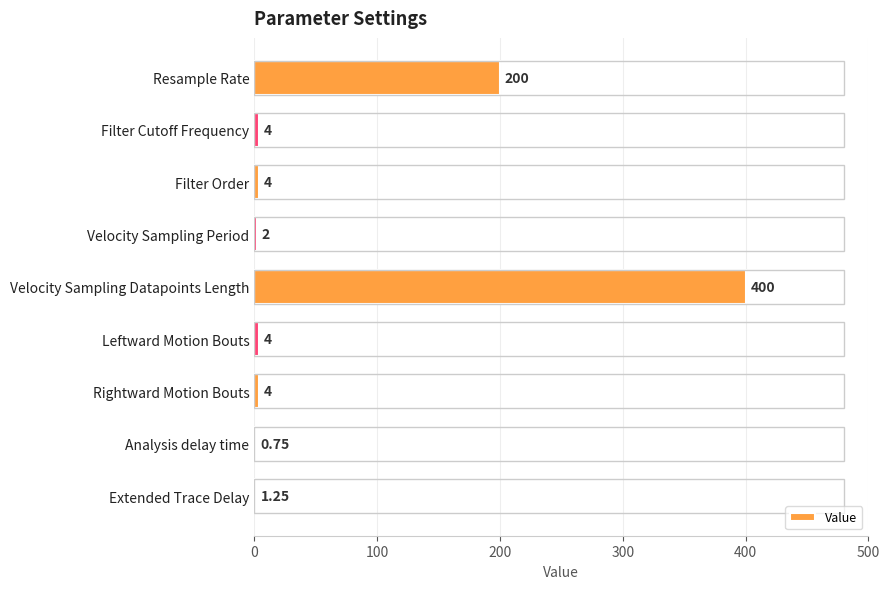

What is the average value?

68.9